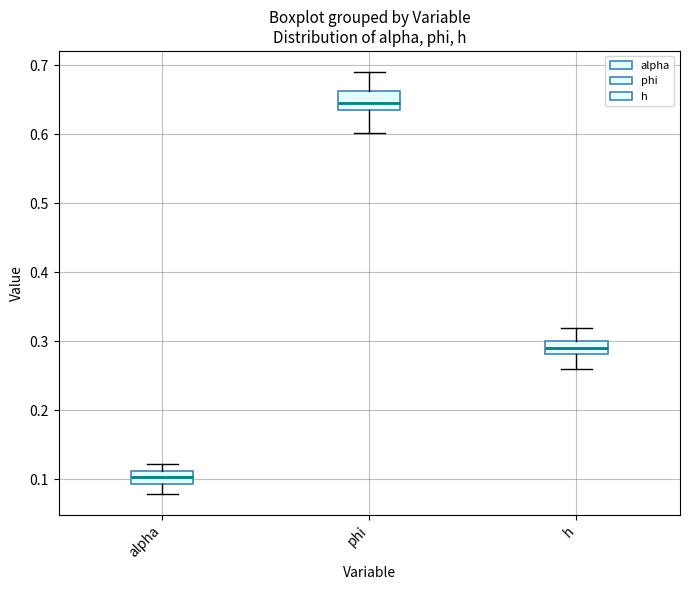

Where is the lower edge of the box for alpha on the y-axis? The values are not printed on the chart, so give them approximately, as read against the axis.

0.09